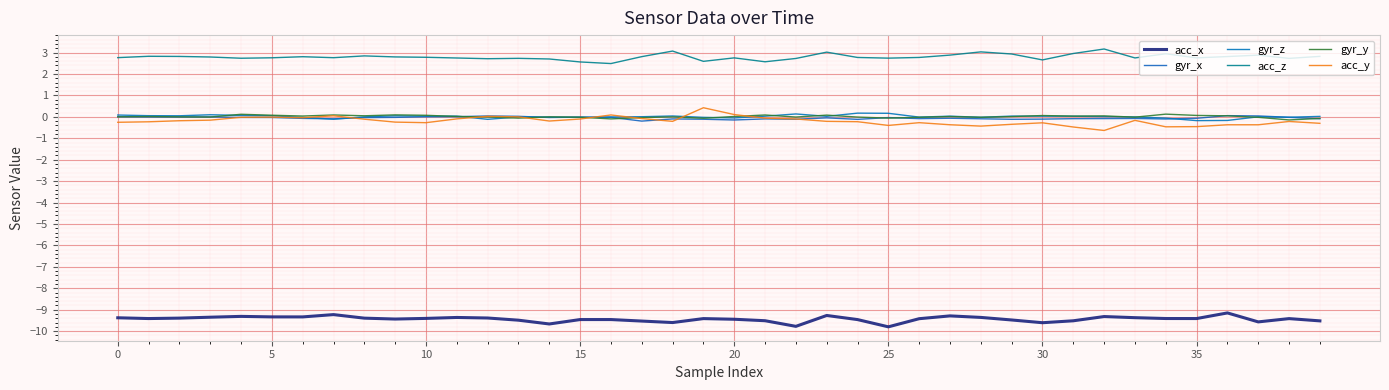

List the series in order of their peak value, highest first.

acc_z, acc_y, gyr_z, gyr_y, gyr_x, acc_x